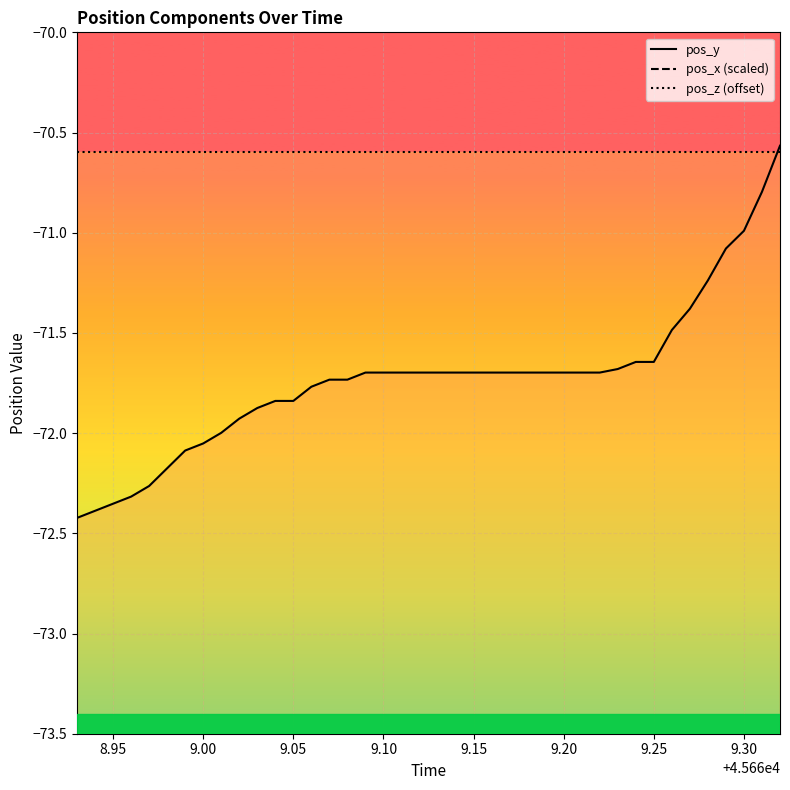

True or false: pos_x (scaled) and pos_z (offset) intersect in this chart.

False